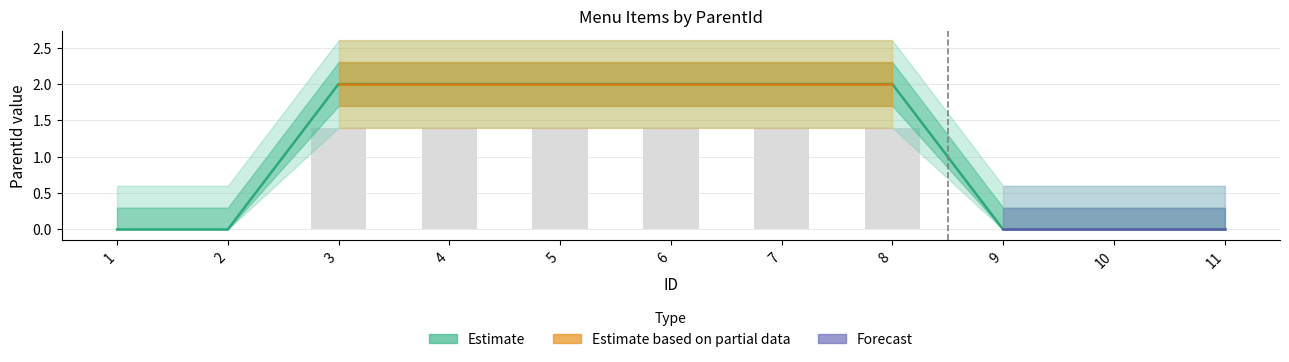

At which label is the value closest to 1?

1